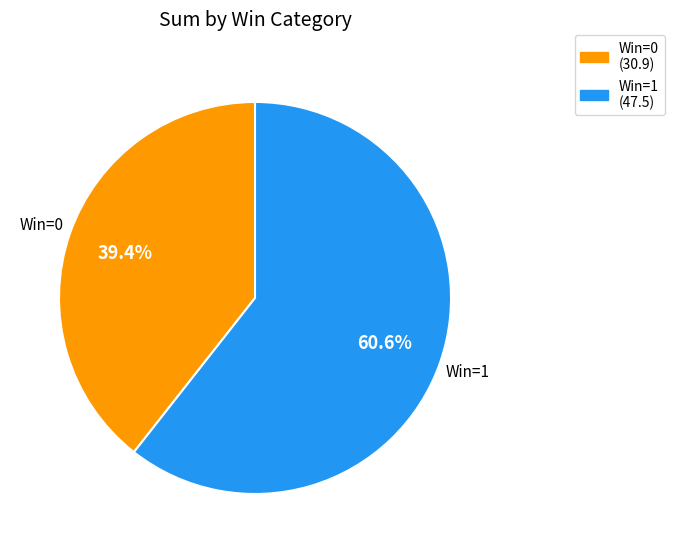

Which has a higher value, Win=1 or Win=0?

Win=1